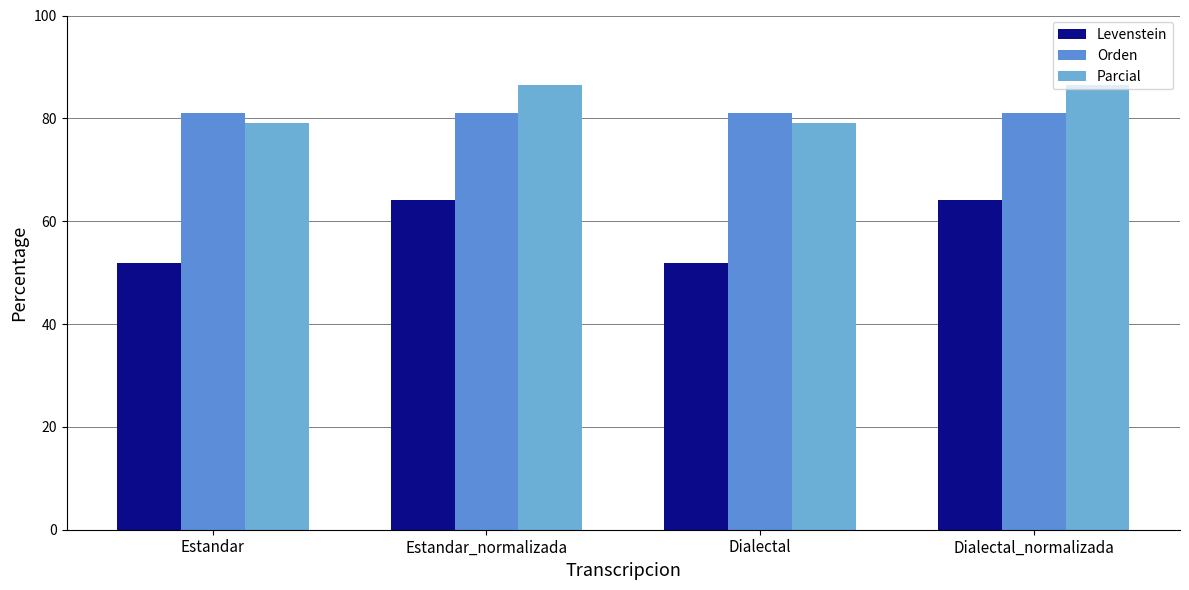

Rank the series at Dialectal_normalizada from lowest to highest value.

Levenstein, Orden, Parcial